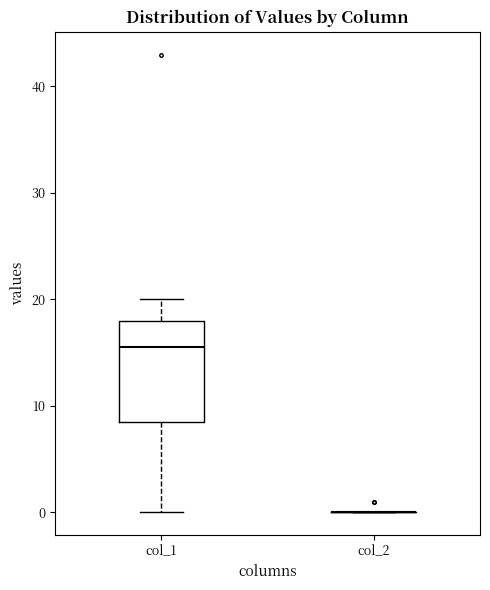

Reading left to right, transcribe this box plot: for each box, give where its median line is, the range the box spans, and where its two whiskers end, as read against the y-axis. The values are not printed on the chart, so give them approximately, as read against the axis.

col_1: median 16, box 9 to 18, whiskers 0 to 20
col_2: box collapsed to a line at 0, whiskers 0 to 0